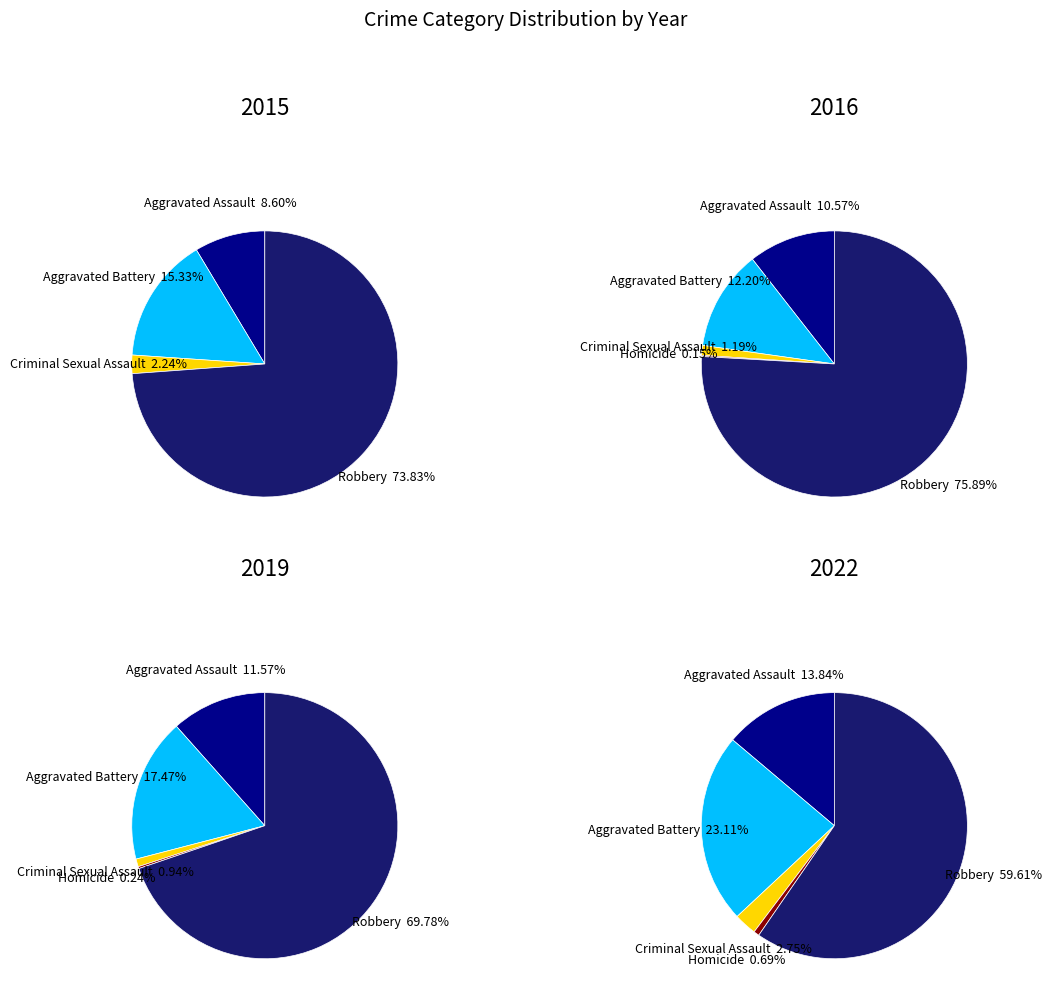

What is the largest slice in the pie chart?

Robbery